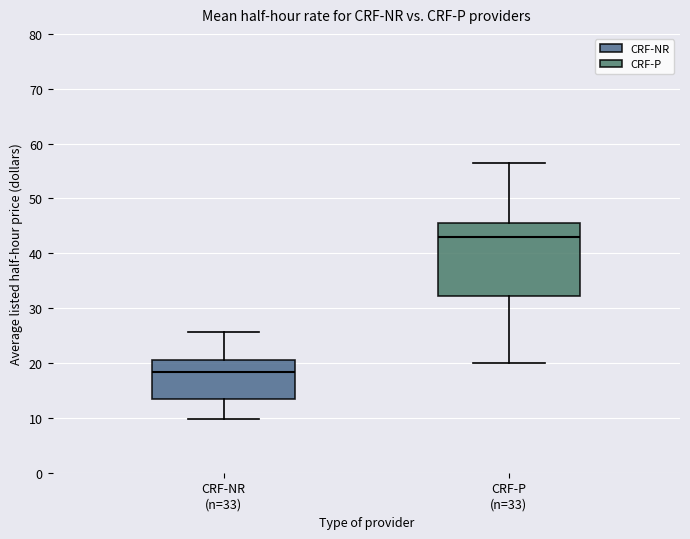

Which box has the lowest median line?

CRF-NR (n=33)